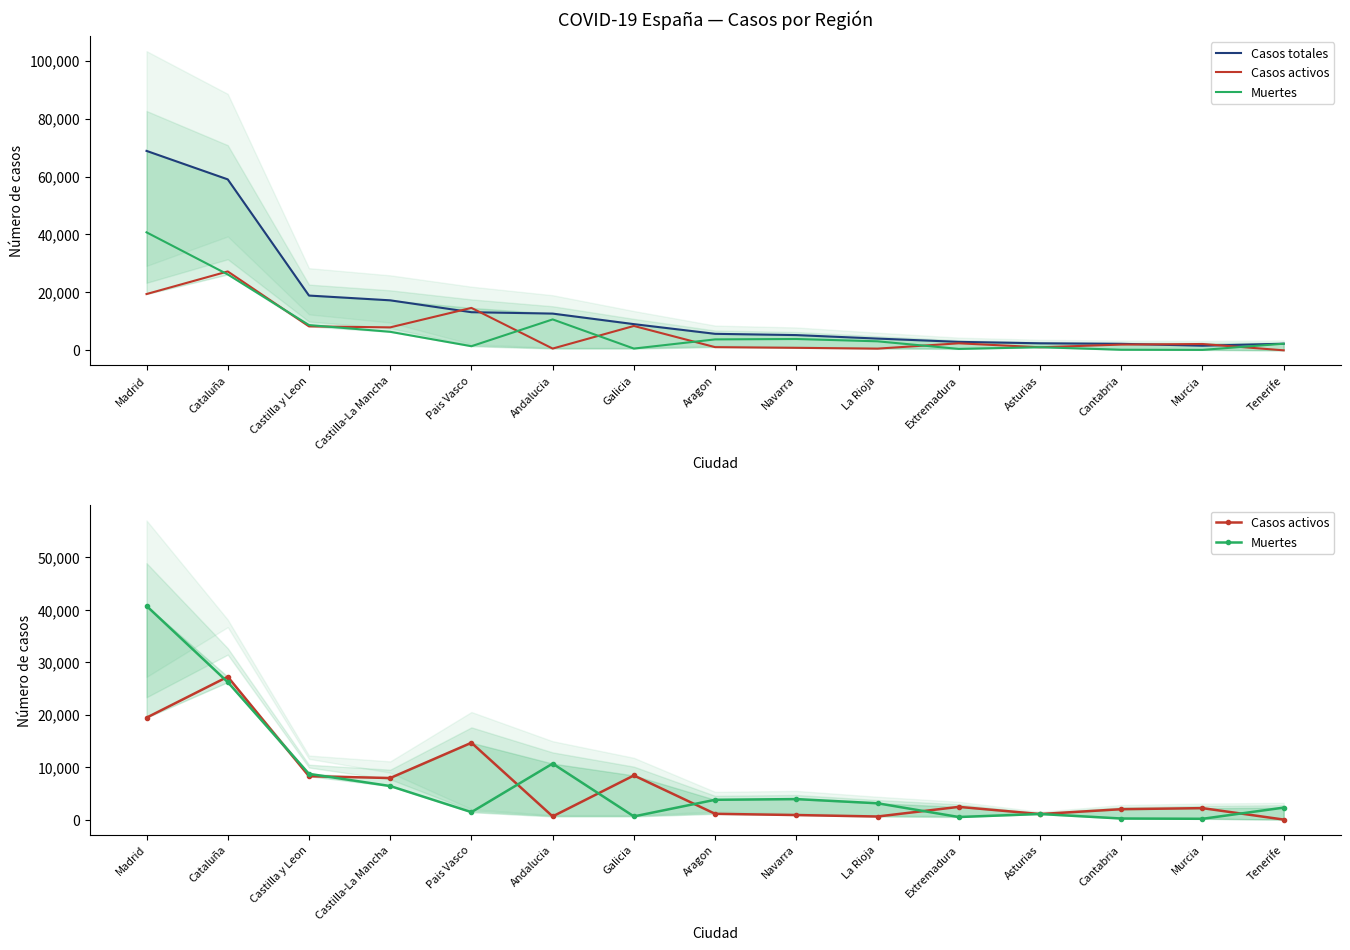

Between which two adjacent categories do Casos totales and Casos activos first intersect?

Castilla-La Mancha and Pais Vasco